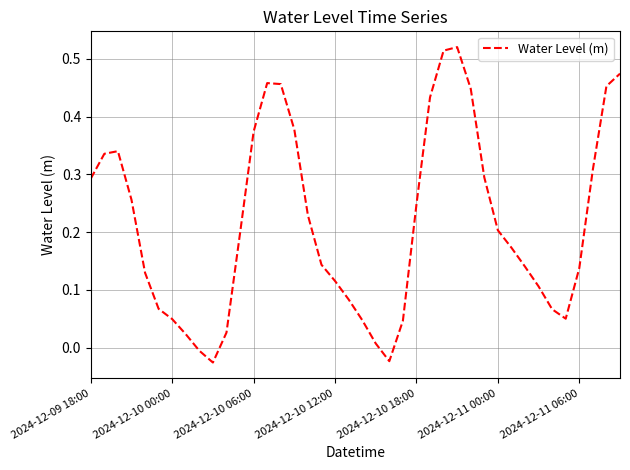

Is this an area chart (filled region under the line)?

No